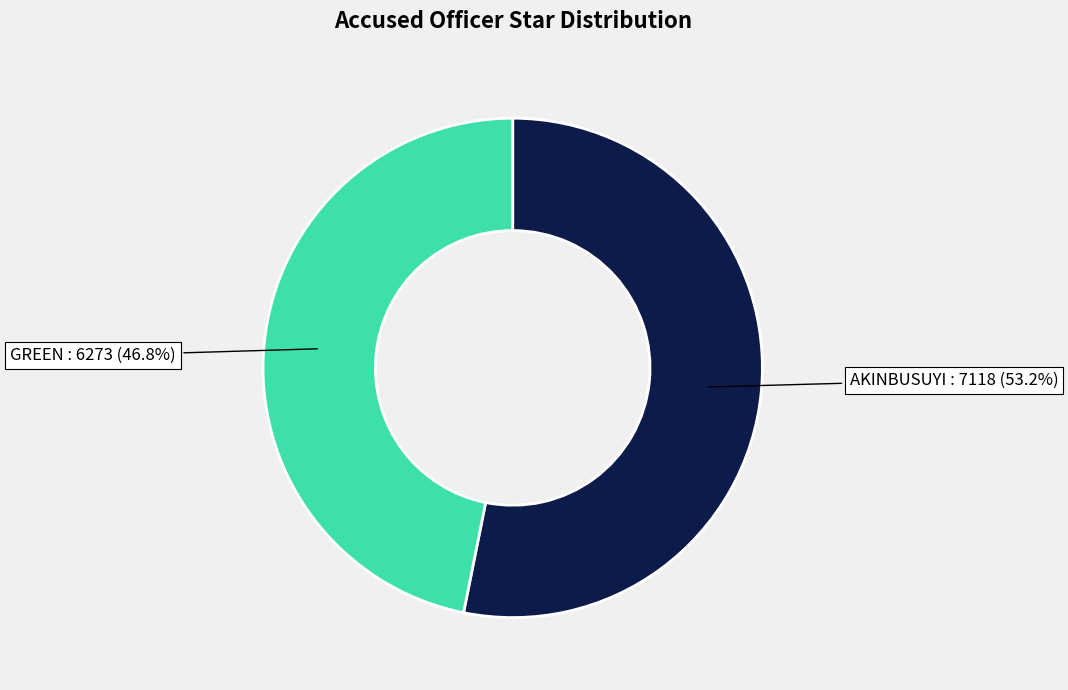

Which has a higher value, GREEN or AKINBUSUYI?

AKINBUSUYI